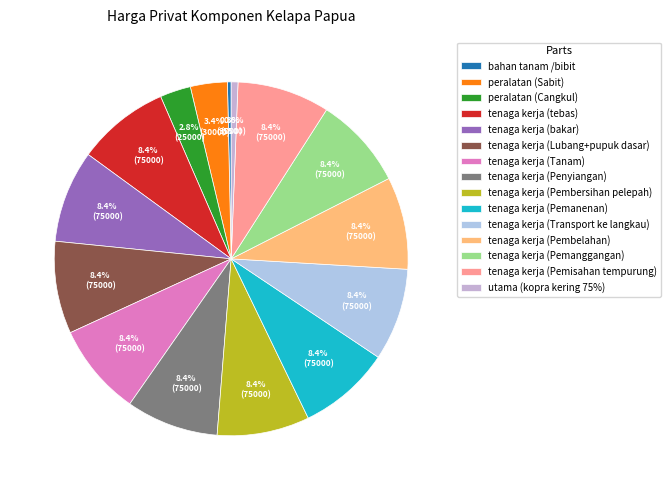

What portion of the pie excludes tenaga kerja (Lubang+pupuk dasar)?

91.6%